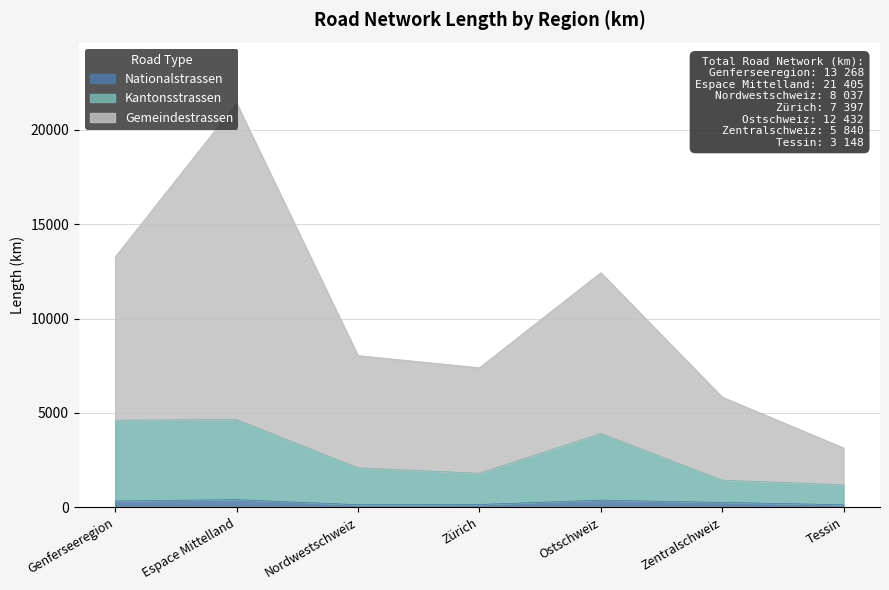

At which label does Nationalstrassen first exceed 259?

Genferseeregion